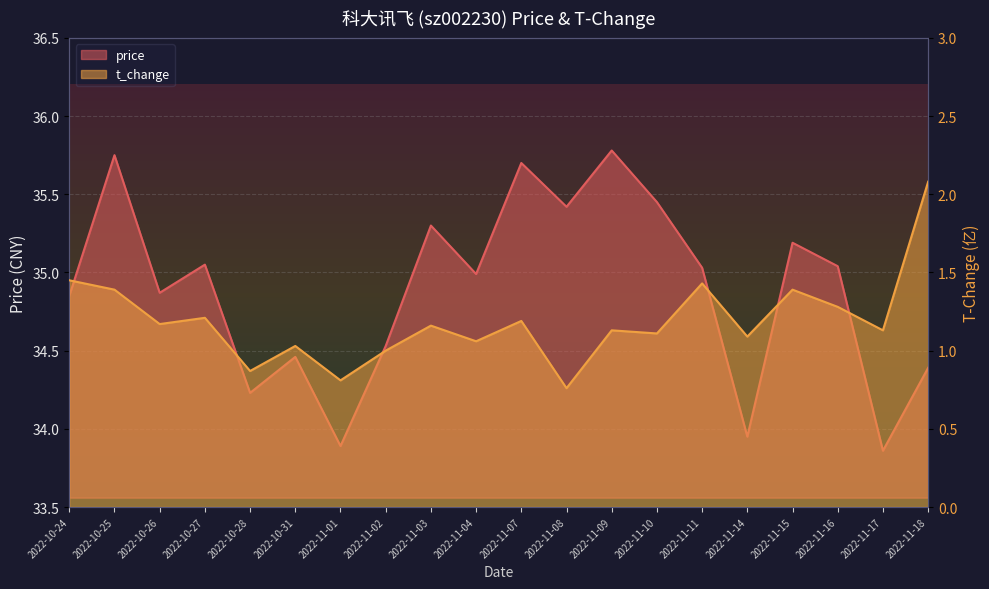

What is the approximate value of t_change at 2022-10-31?

1.0